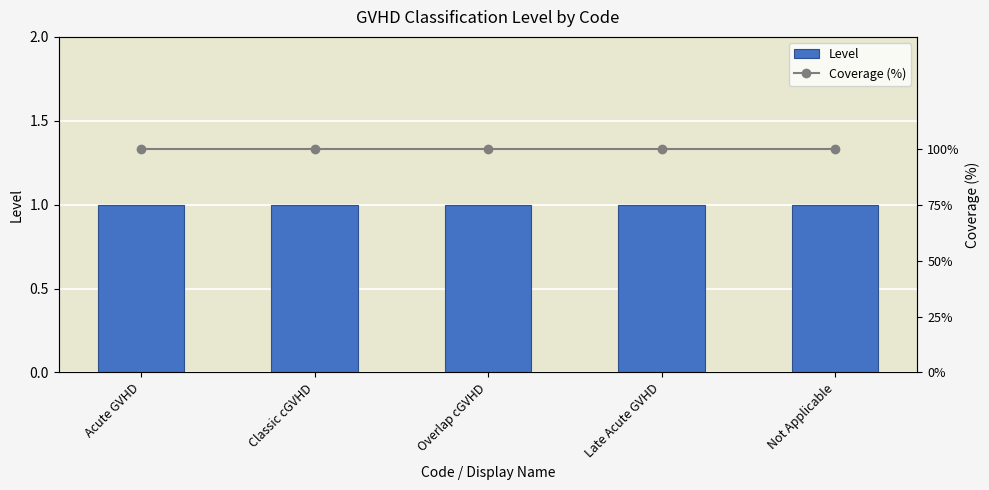

At which label is Coverage (%) closest to 100?

Acute GVHD